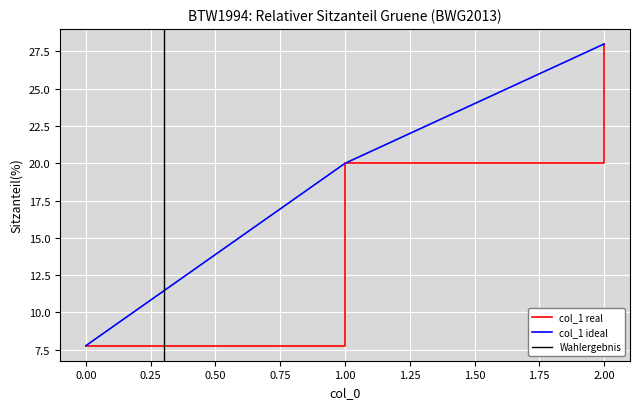

Read the value at 2.

28.0